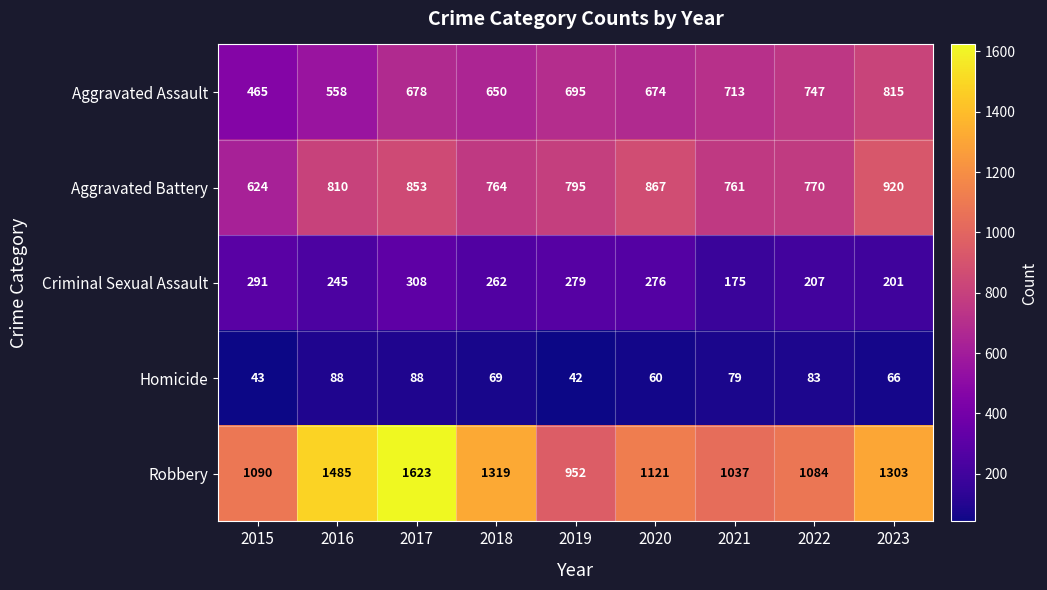

Which series has the largest total across all categories?

Robbery